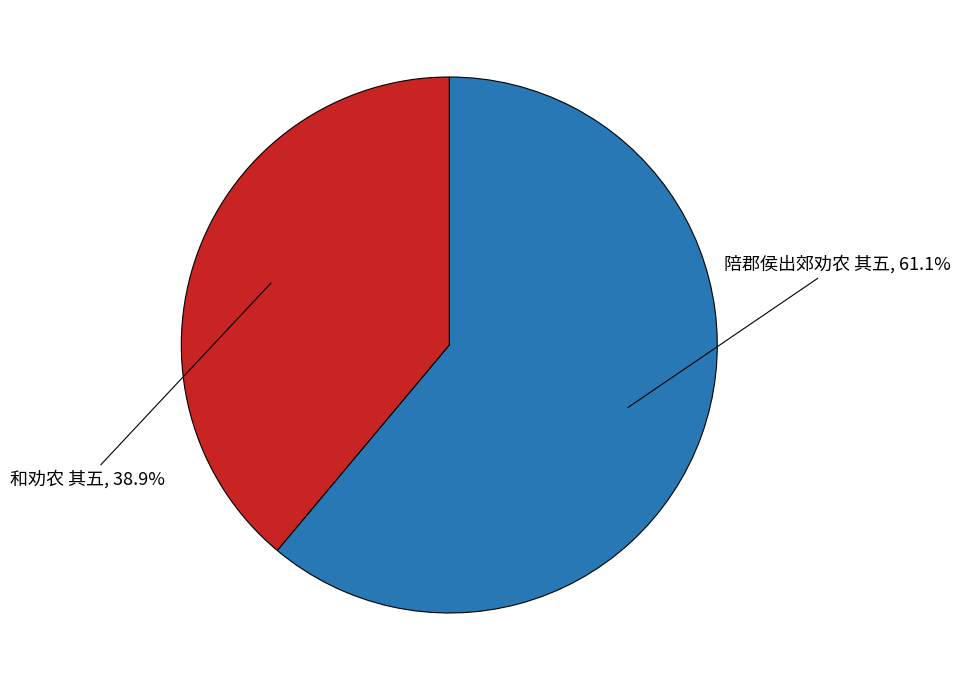

Is it true that 和劝农 其五 is 50% of the pie?

False